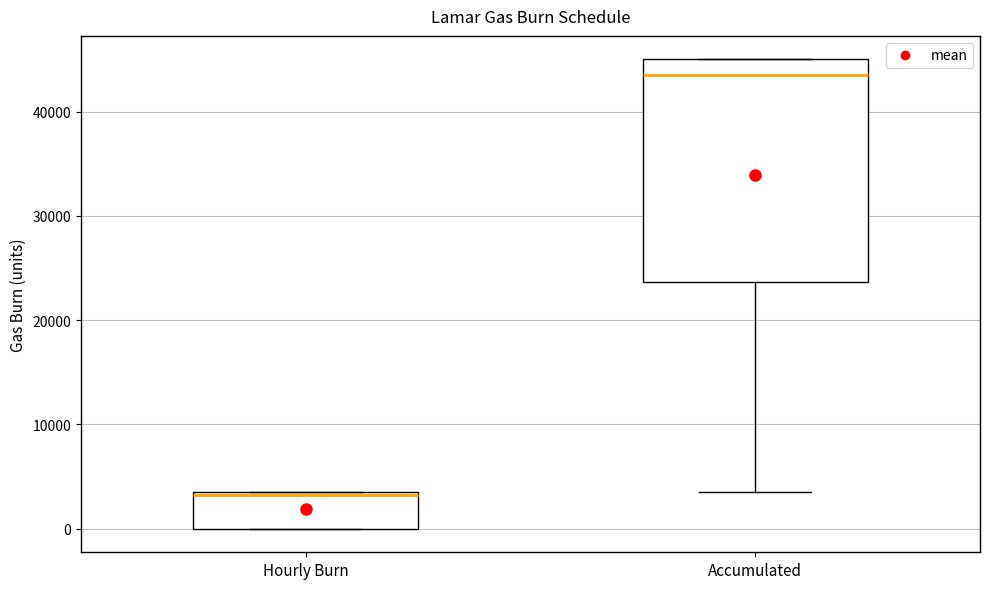

Where does the median line of the box for Hourly Burn sit on the y-axis? The values are not printed on the chart, so give them approximately, as read against the axis.

3000